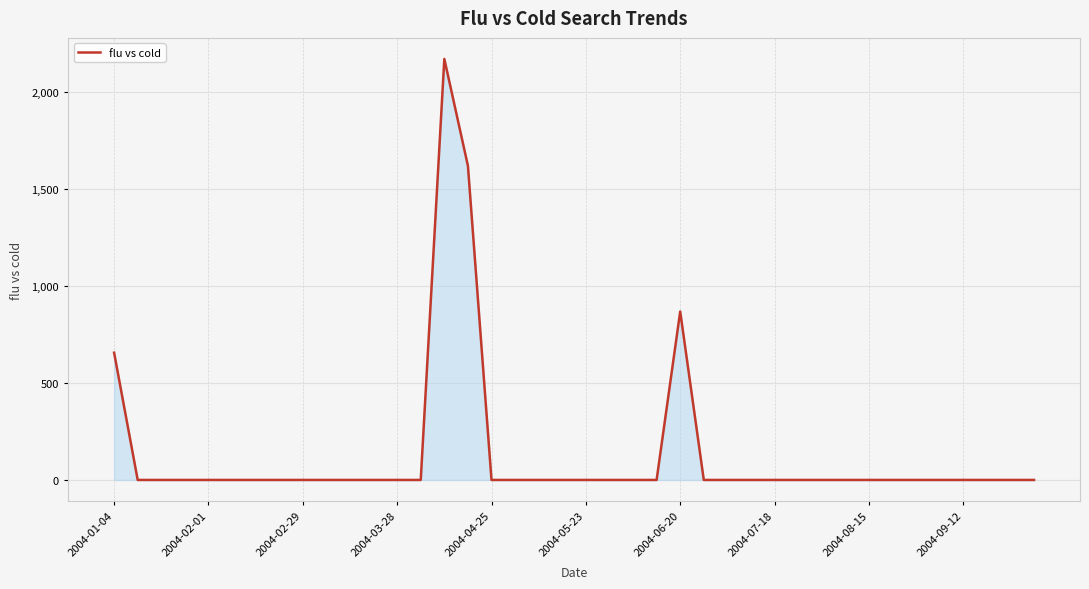

What is the greatest value displayed?

2170.7